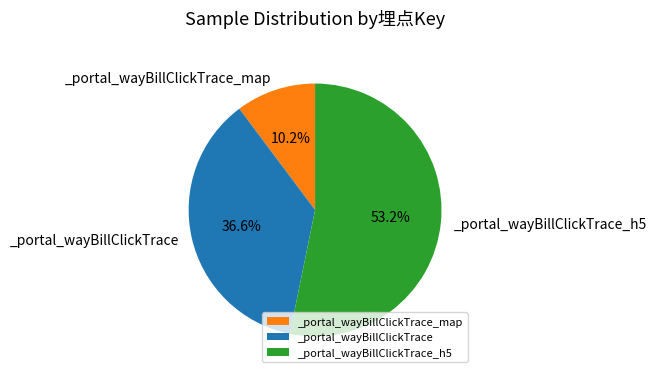

To the nearest percent, what is the average slice percentage?

33%